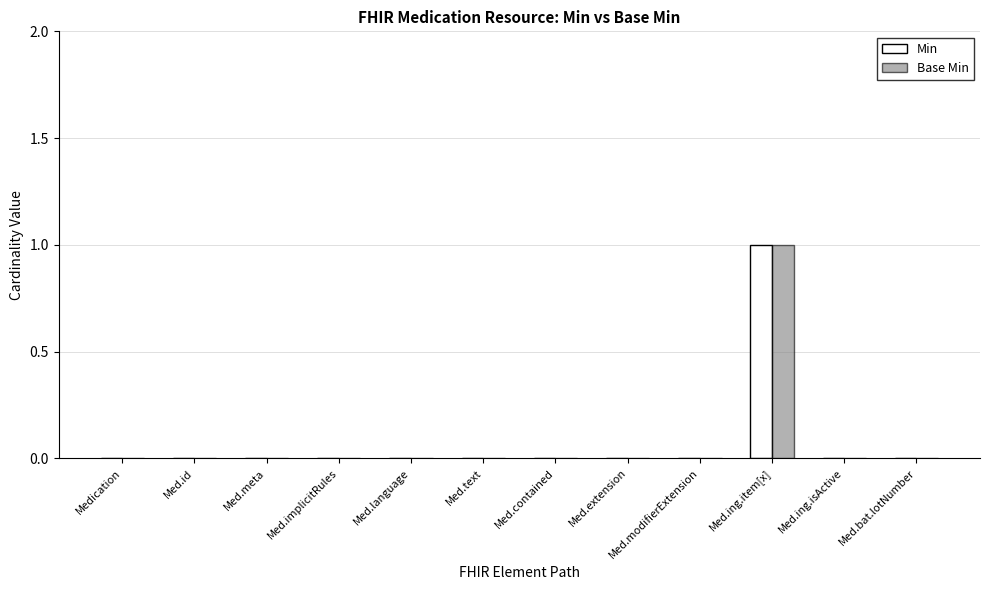

Reading right to left, extract all data points from this chart.

Min: 0	0	1	0	0	0	0	0	0	0	0	0
Base Min: 0	0	1	0	0	0	0	0	0	0	0	0